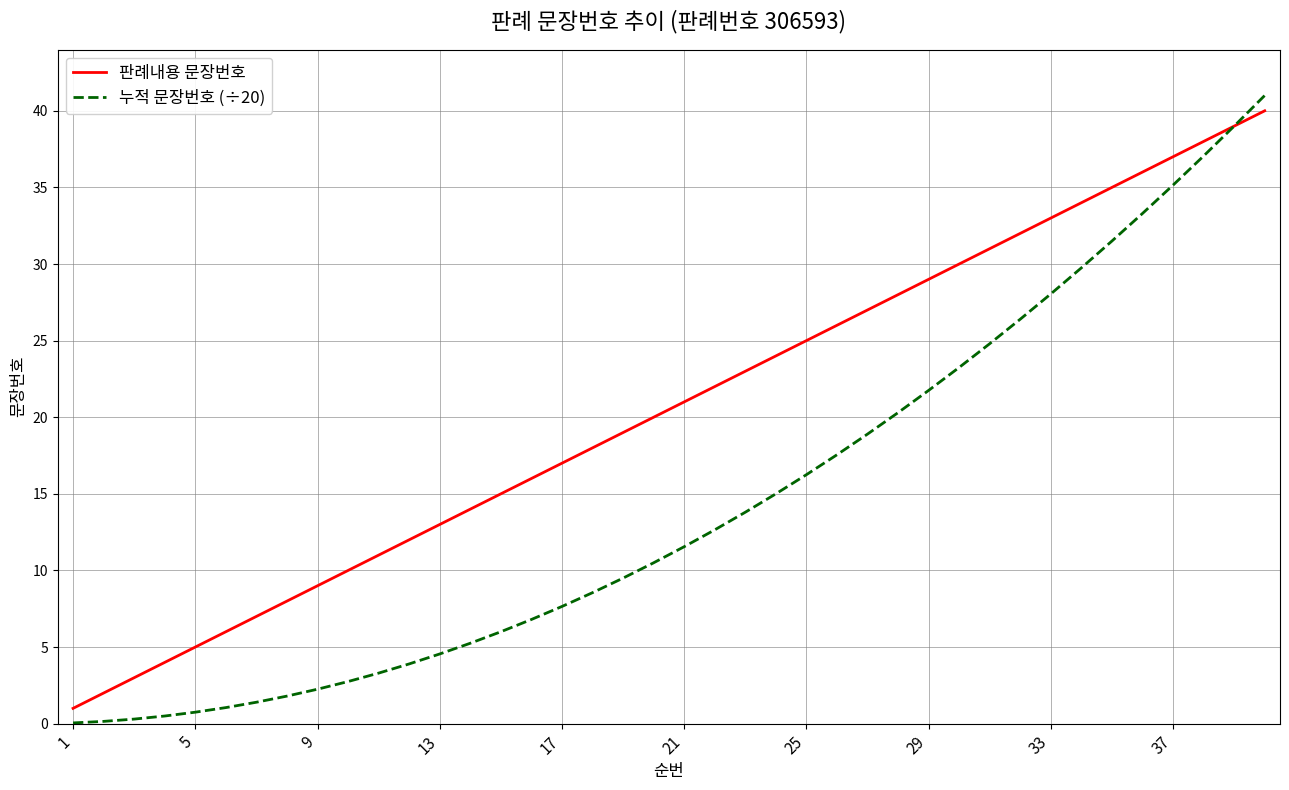

Which series has the largest total across all categories?

판례내용 문장번호